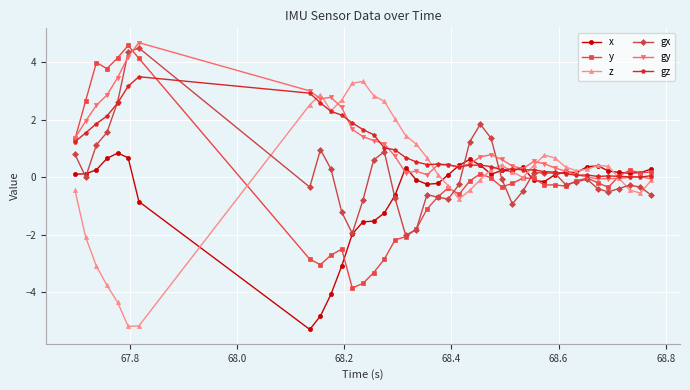

True or false: gx has more than 0 points higher than both neighbors.

True